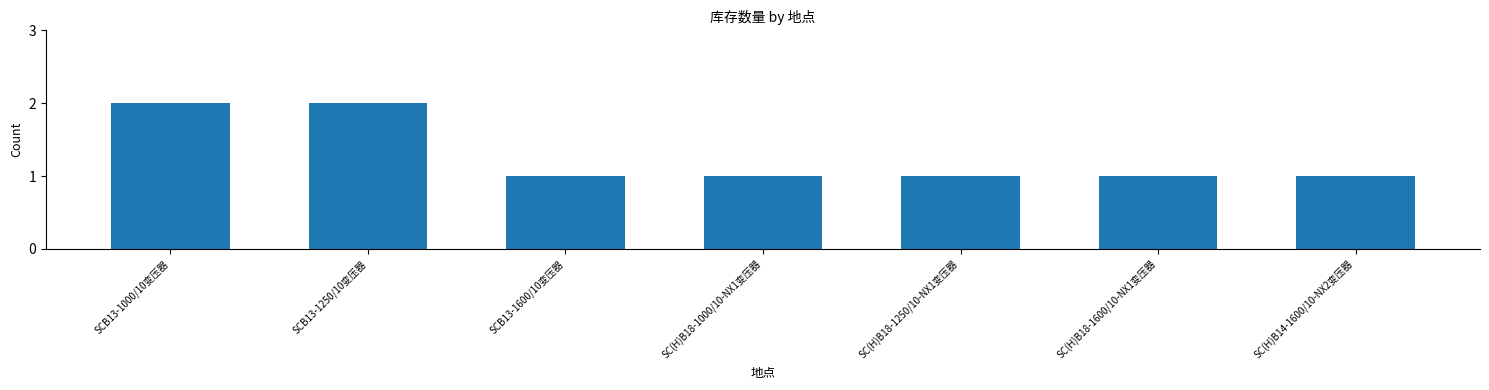

What is the sum of the values at SC(H)B18-1000/10-NX1变压器 and SCB13-1250/10变压器?

3